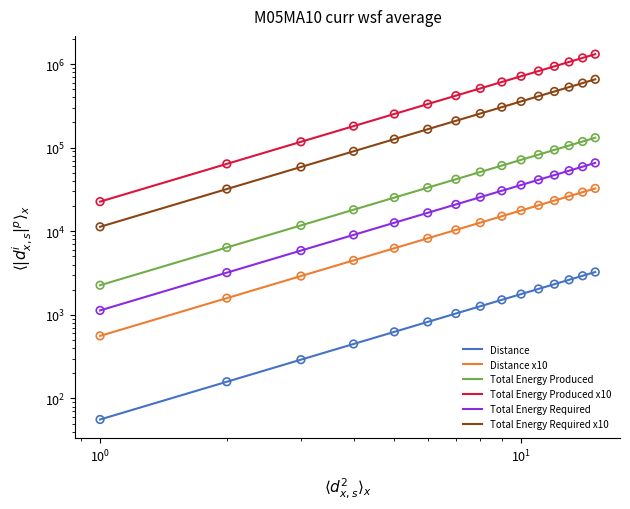

Which series contains the lowest Y value?

Distance